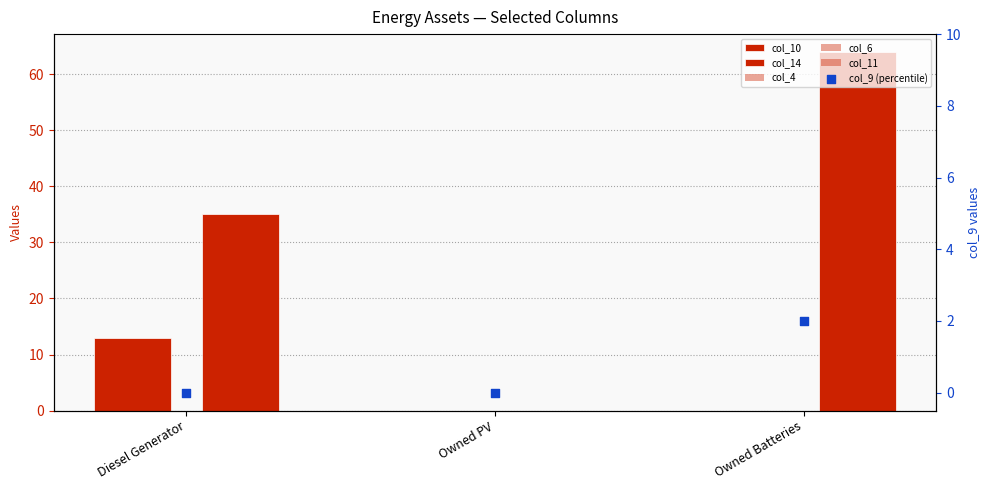

Which series reaches the minimum Y coordinate?

col_10